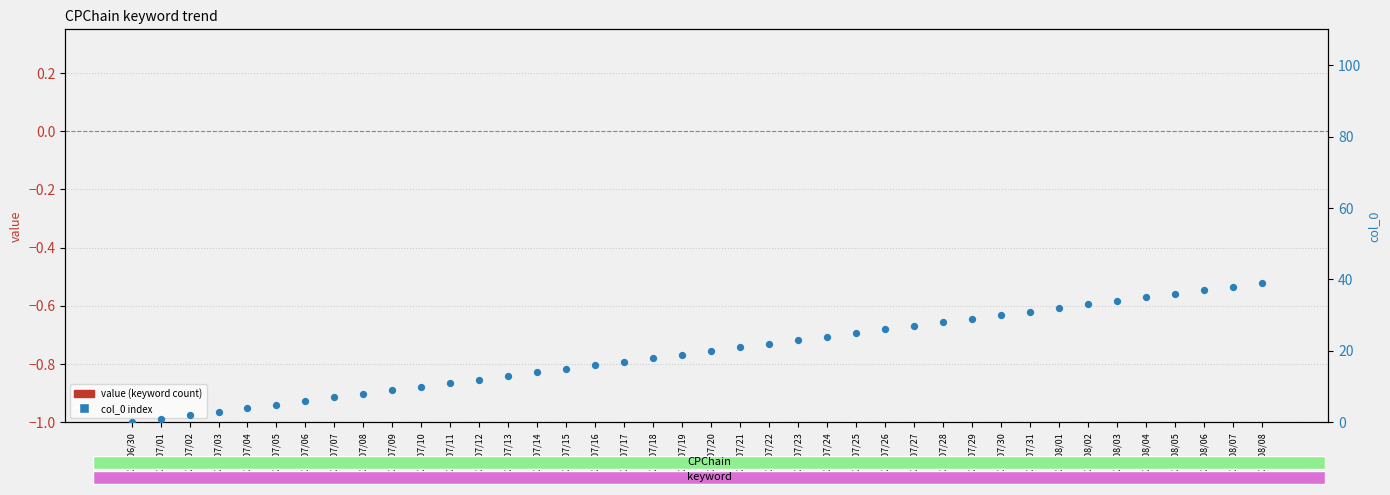

Which series has the widest spread of Y values?

col_0 index